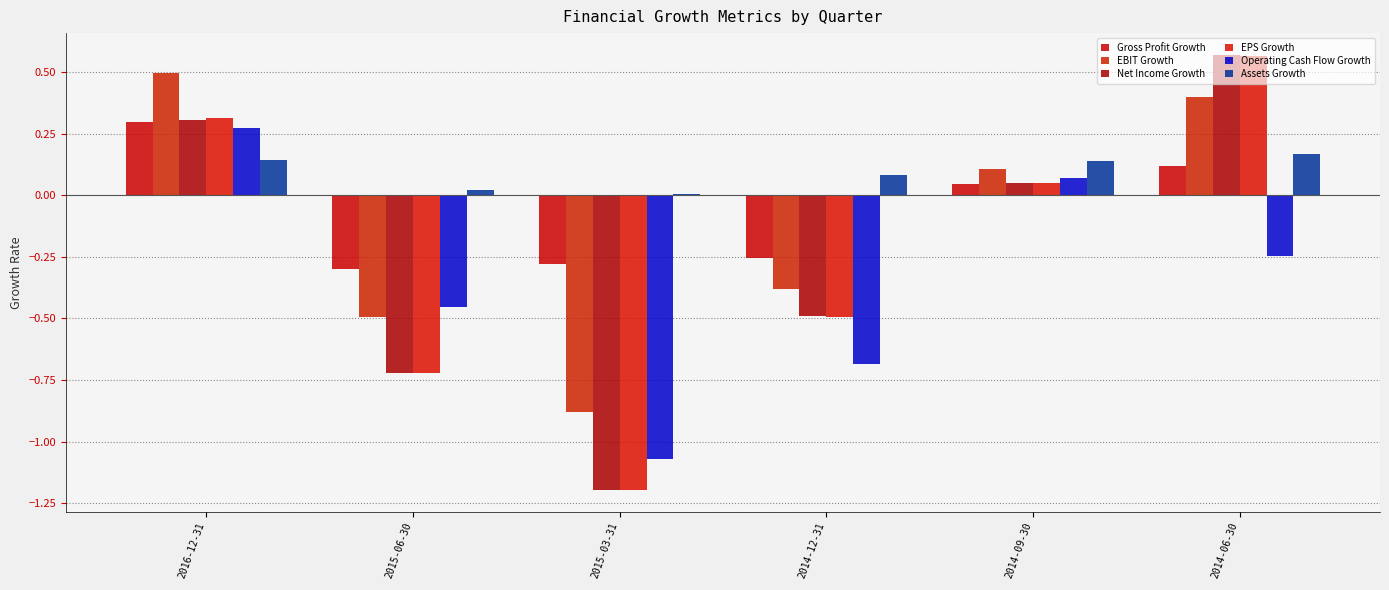

The EPS Growth series shows 1.0 at 2014-06-30. True or false?

False